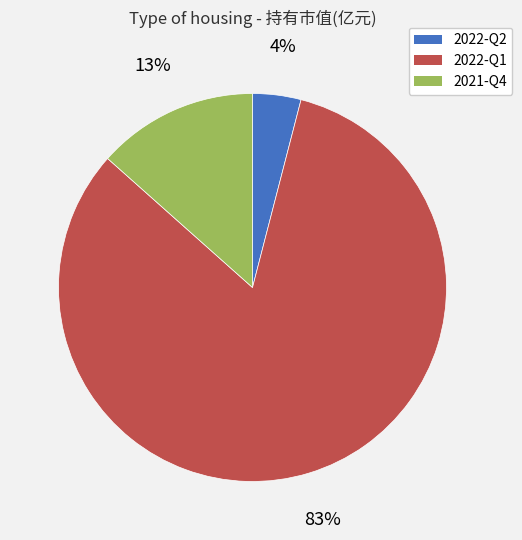

Which category has the smallest portion of the pie?

2022-Q2